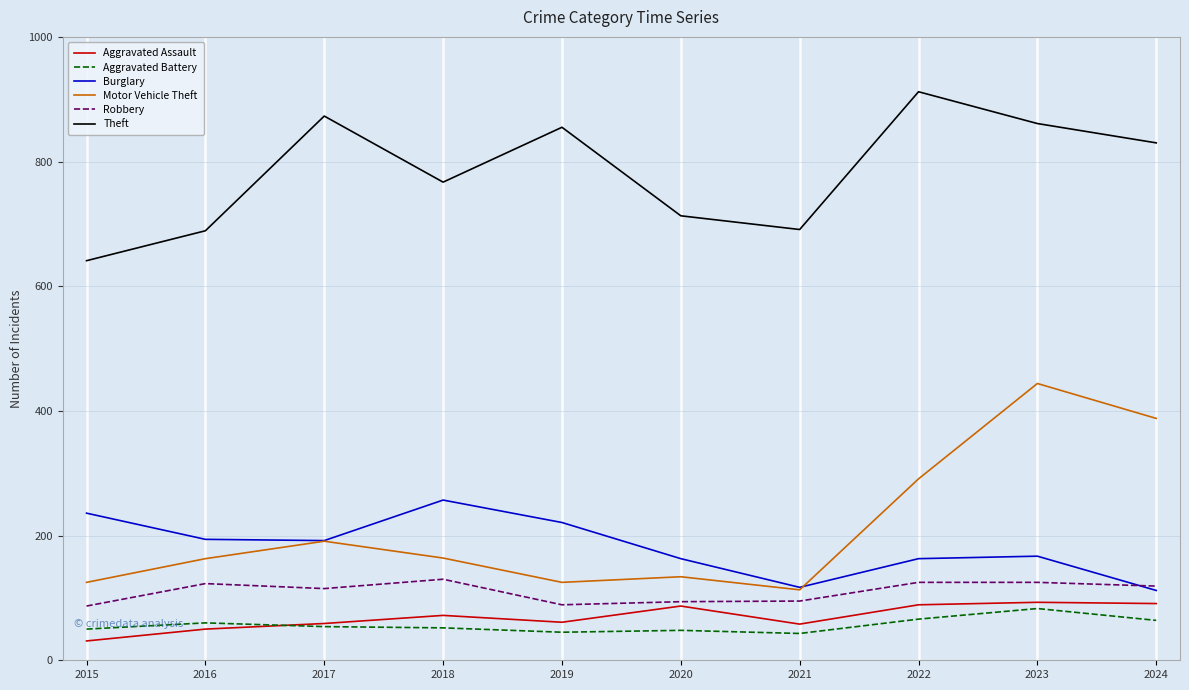

Which series has the largest range (max minus min)?

Motor Vehicle Theft